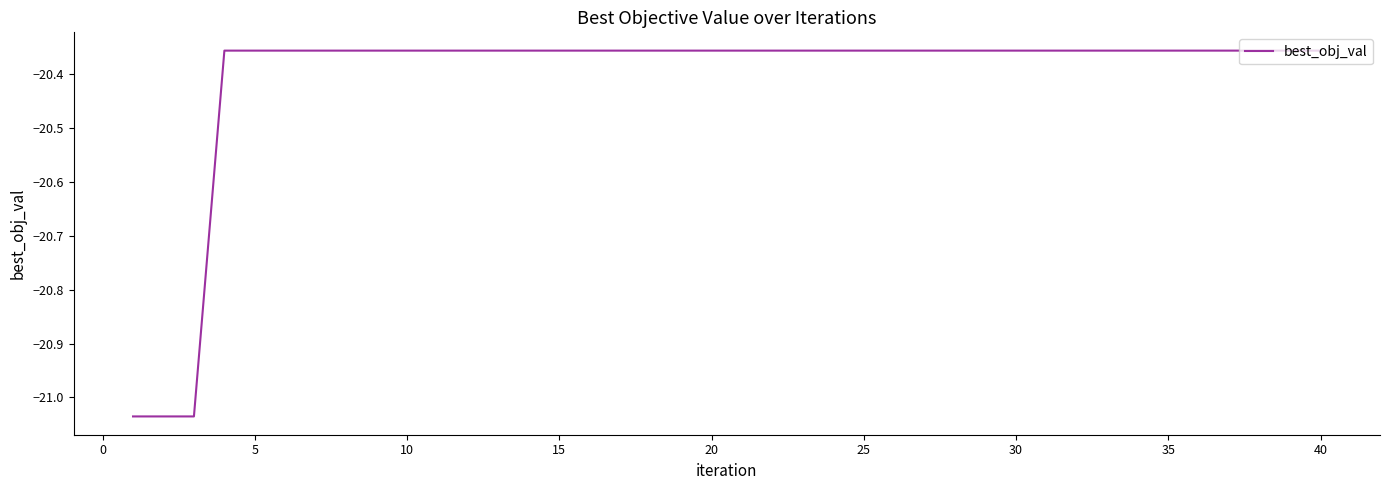

How many lines are shown in the chart?

1